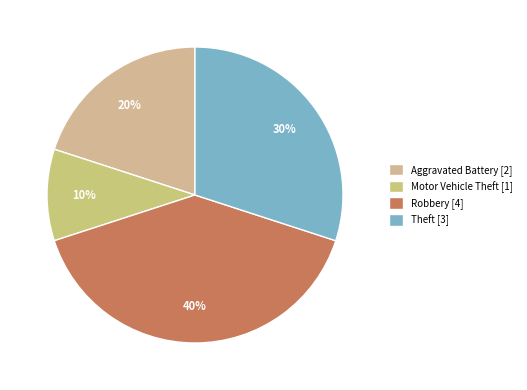

Which slice is the largest?

Robbery